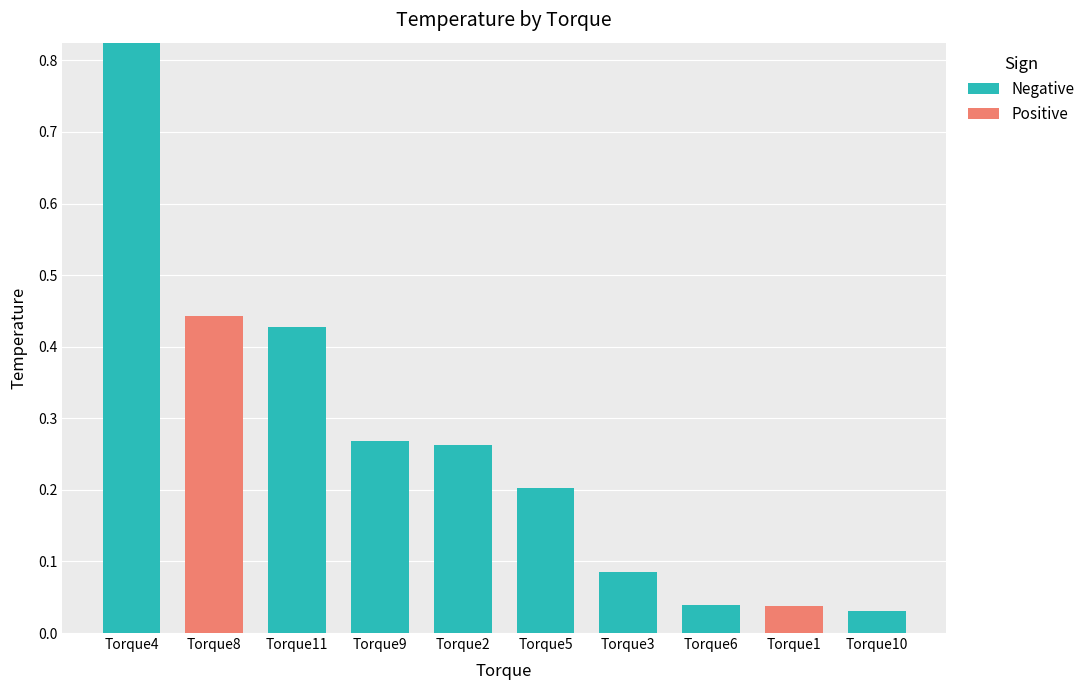

Count the number of categories in the chart.

10